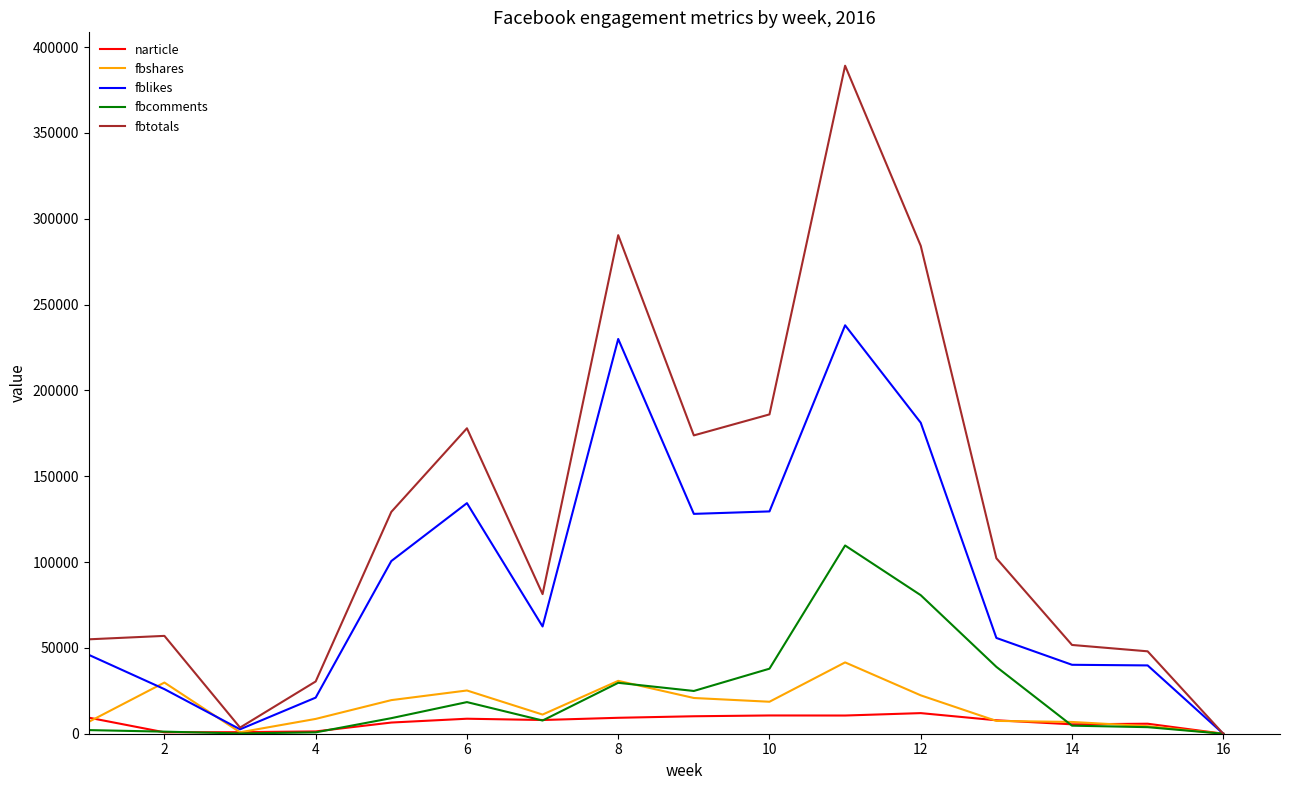

What is the sum of all fbshares values?

254985